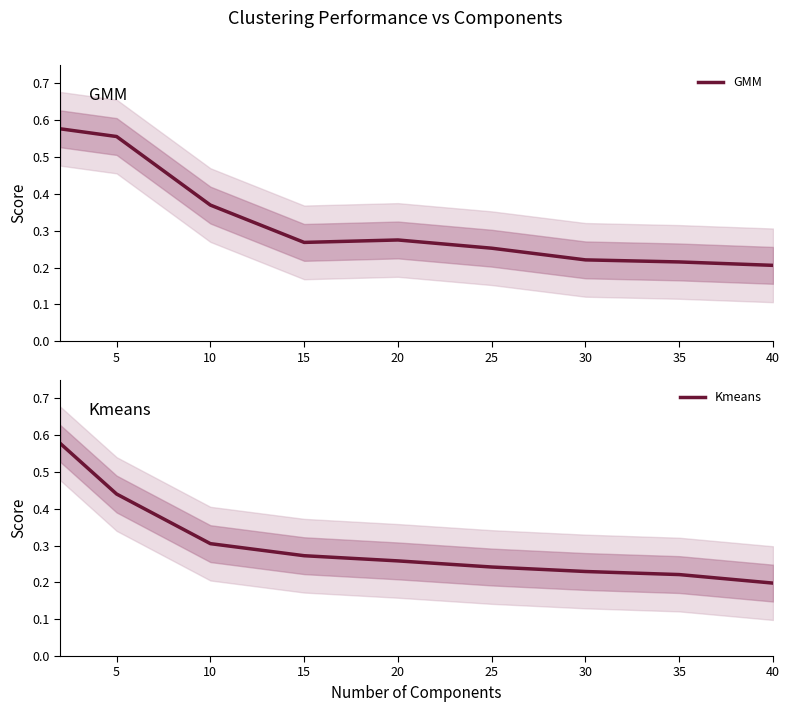

Which series has the largest range (max minus min)?

Kmeans